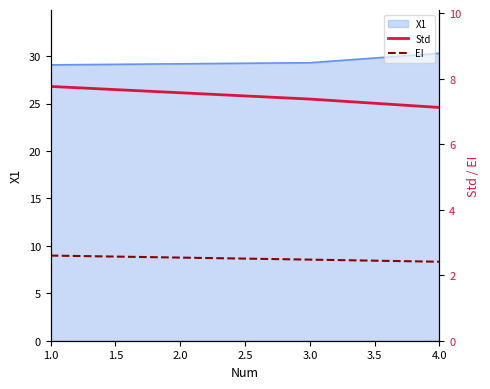

Is it true that X1 equals 51.4 at 4.0?

False